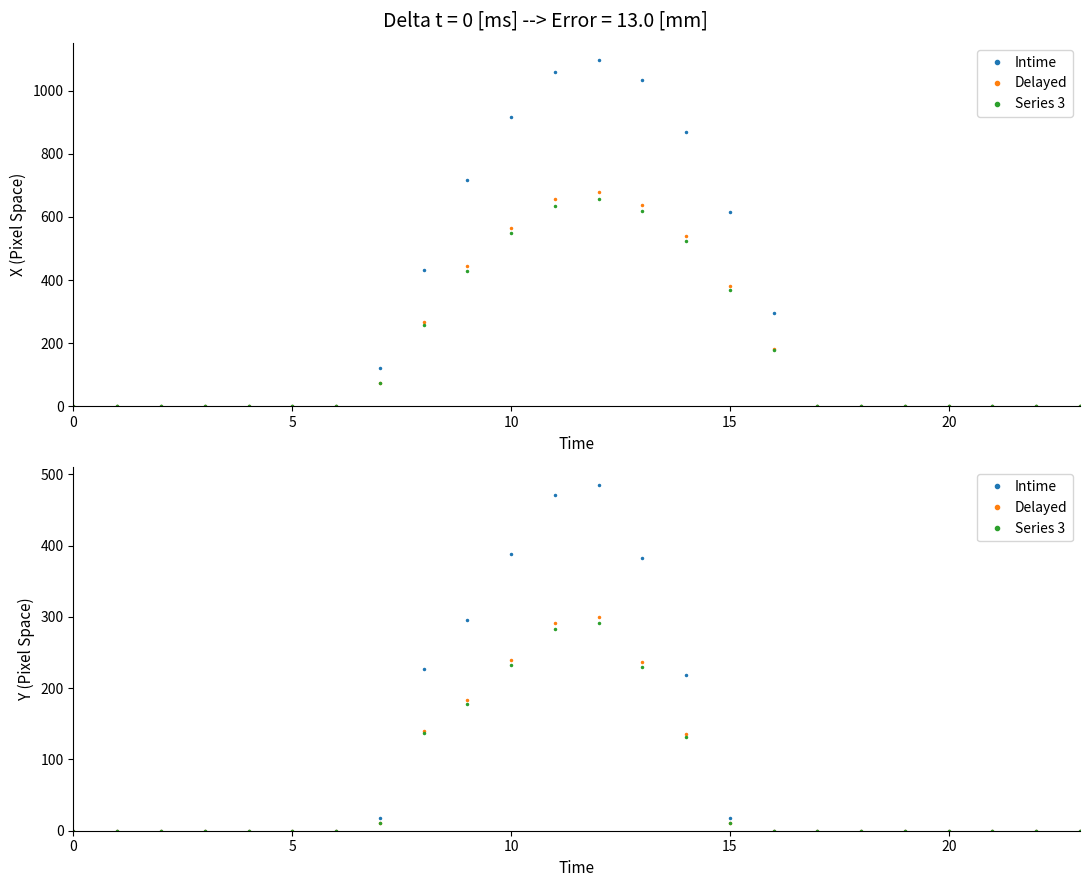

Where is the first local maximum for Intime?

12